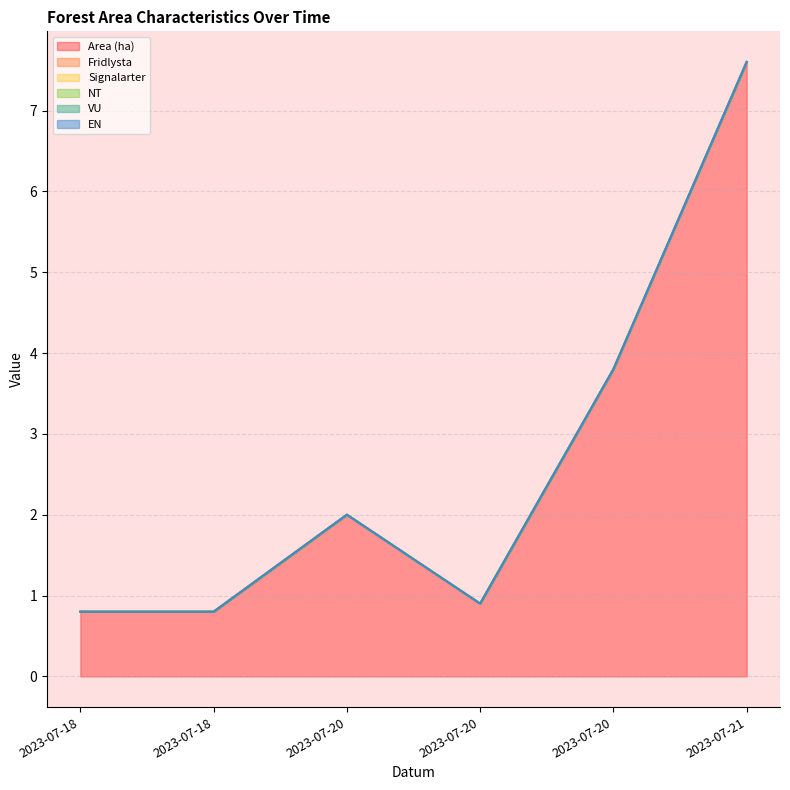

The VU series shows 0.0 at 2023-07-20. True or false?

True